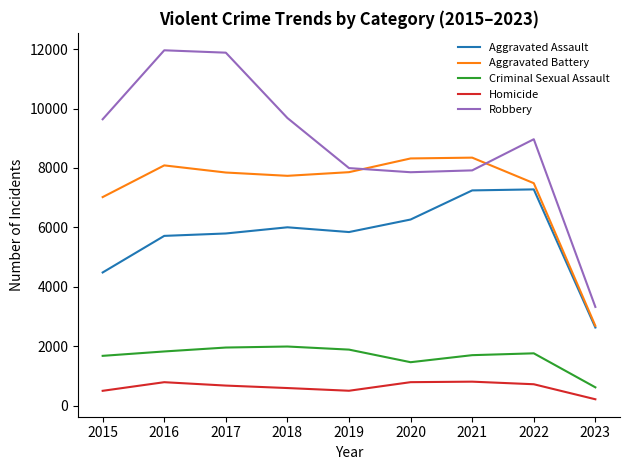

Where is Criminal Sexual Assault nearest to the value 1300?

2020